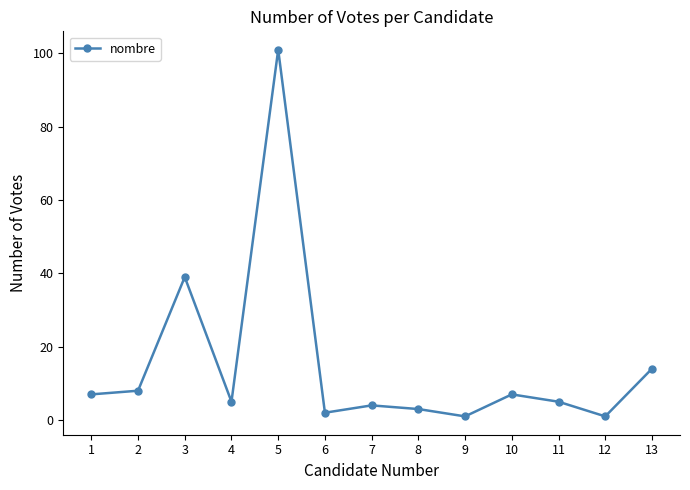

How many points are higher than both their immediate neighbors (excluding endpoints)?

4